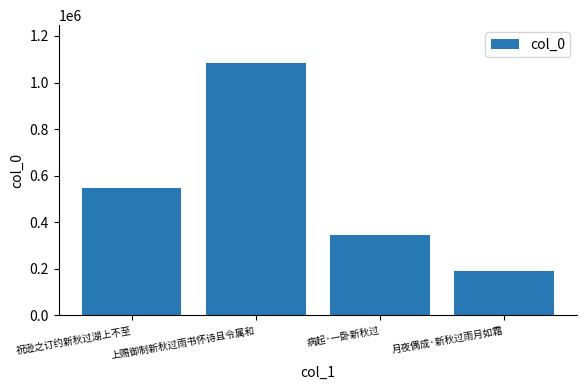

What is the difference between the maximum and minimum values?

893885